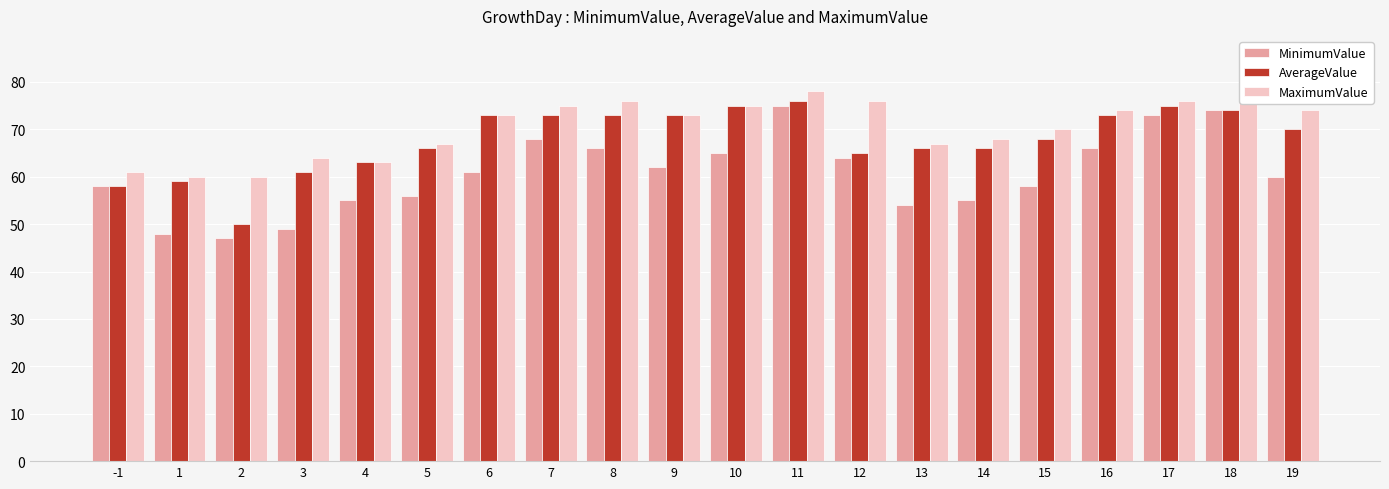

Which category has the highest value across all series?

11